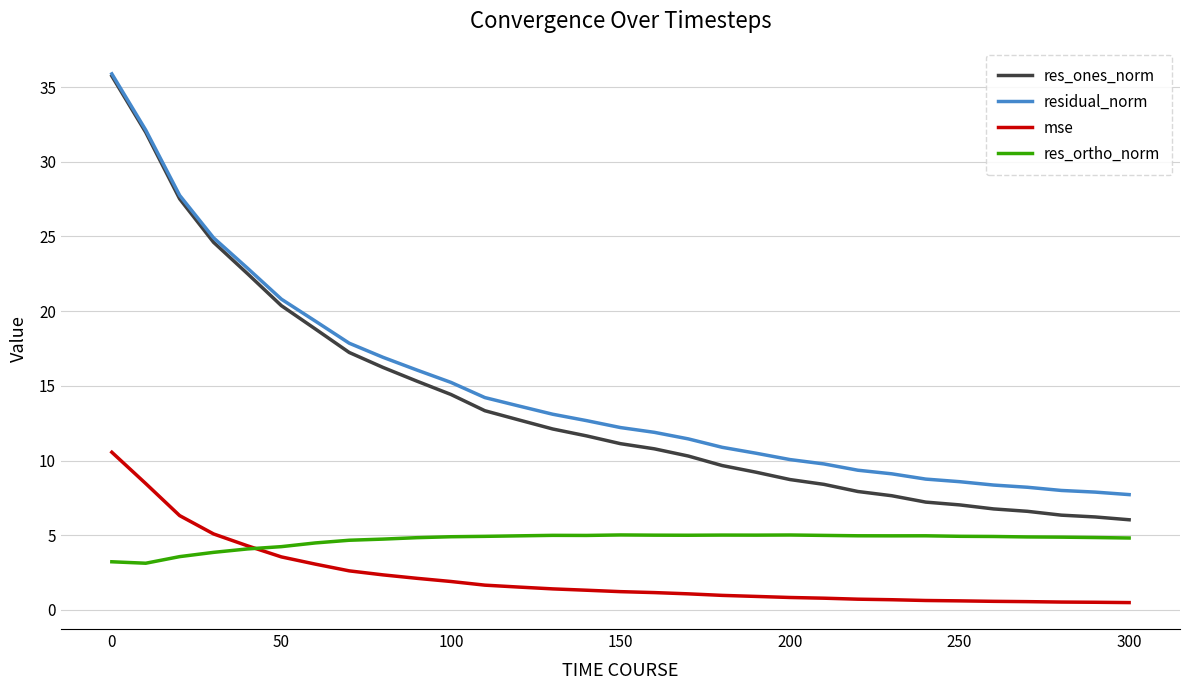

True or false: mse and res_ones_norm intersect in this chart.

False